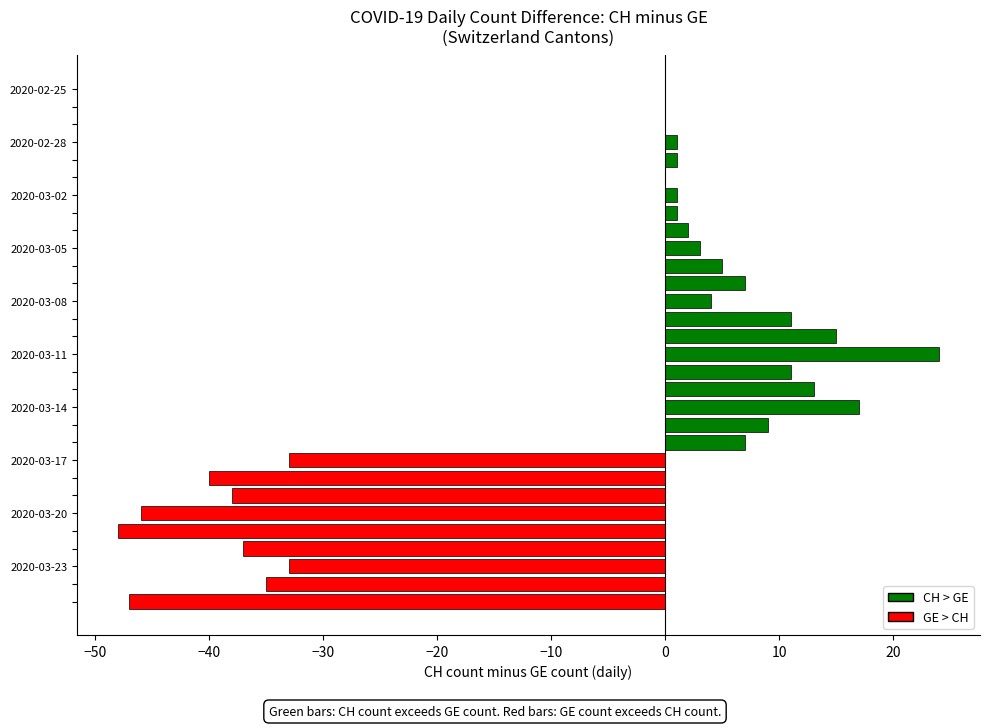

What is the sum of all values?

-225